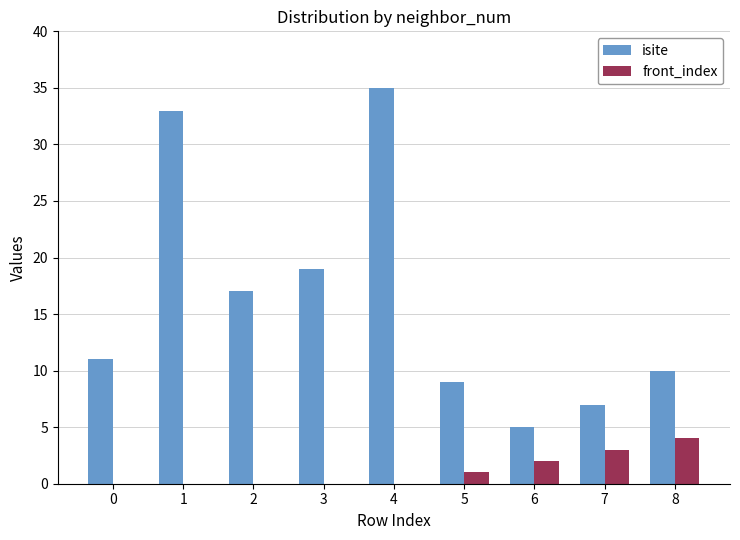

Which category has the highest value across all series?

4